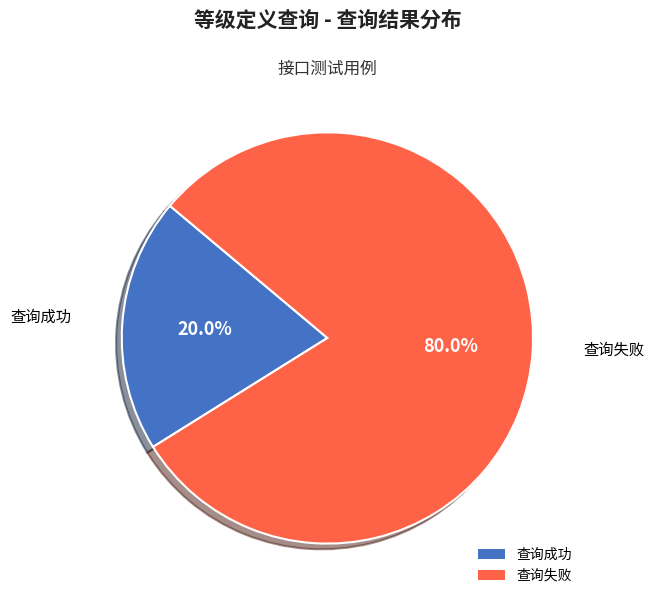

How much of the chart is everything except 查询失败?

20.0%